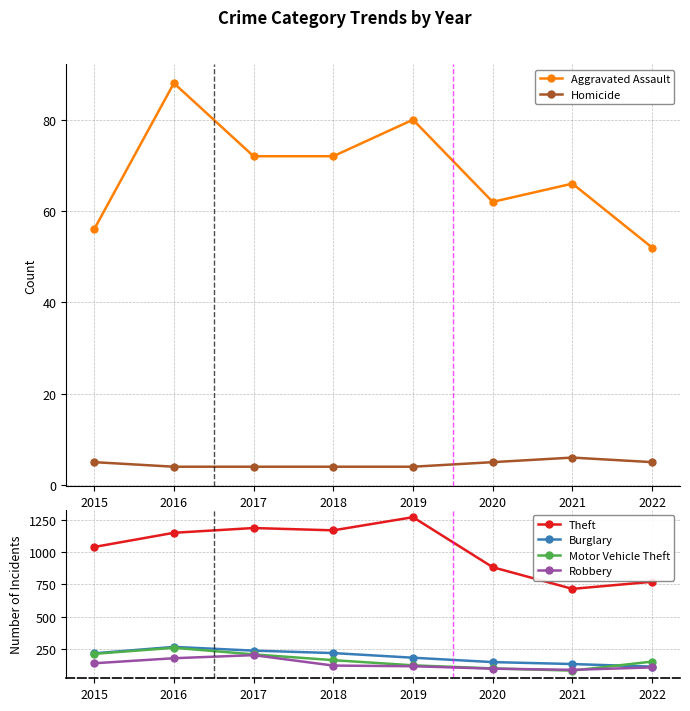

At which category does the chart reach its minimum across all series?

2016